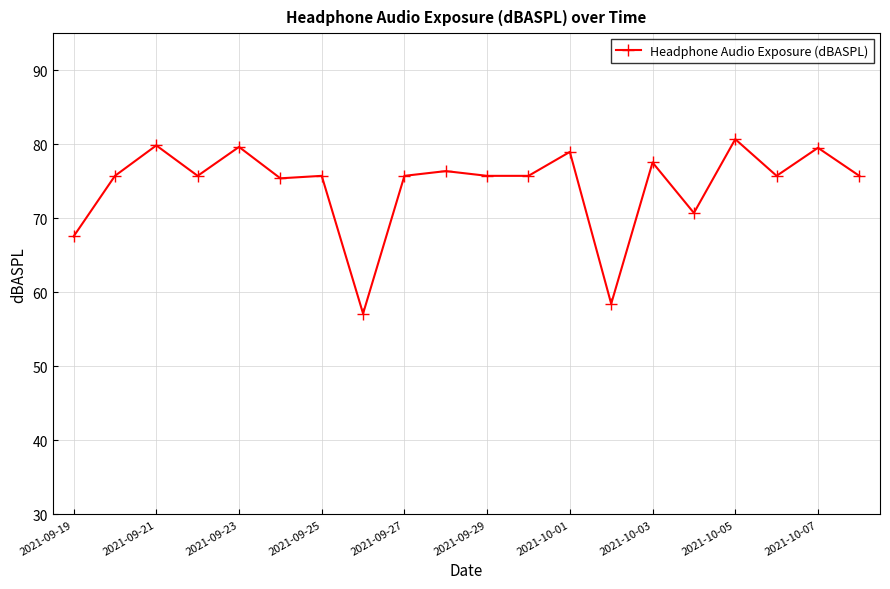

What is the difference between the second highest and minimum values?

22.7